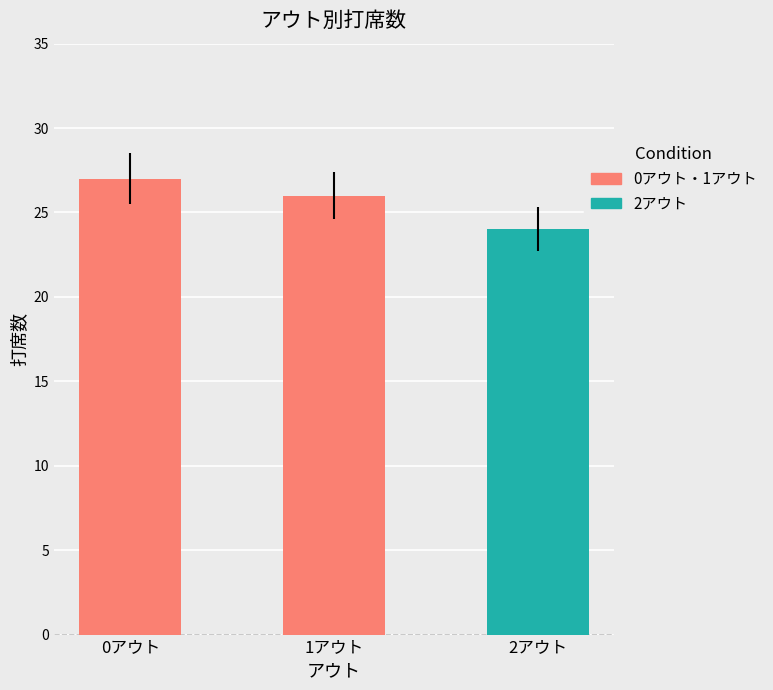

Reading left to right, list all the values displayed in this chart.

0アウト=27	1アウト=26	2アウト=24